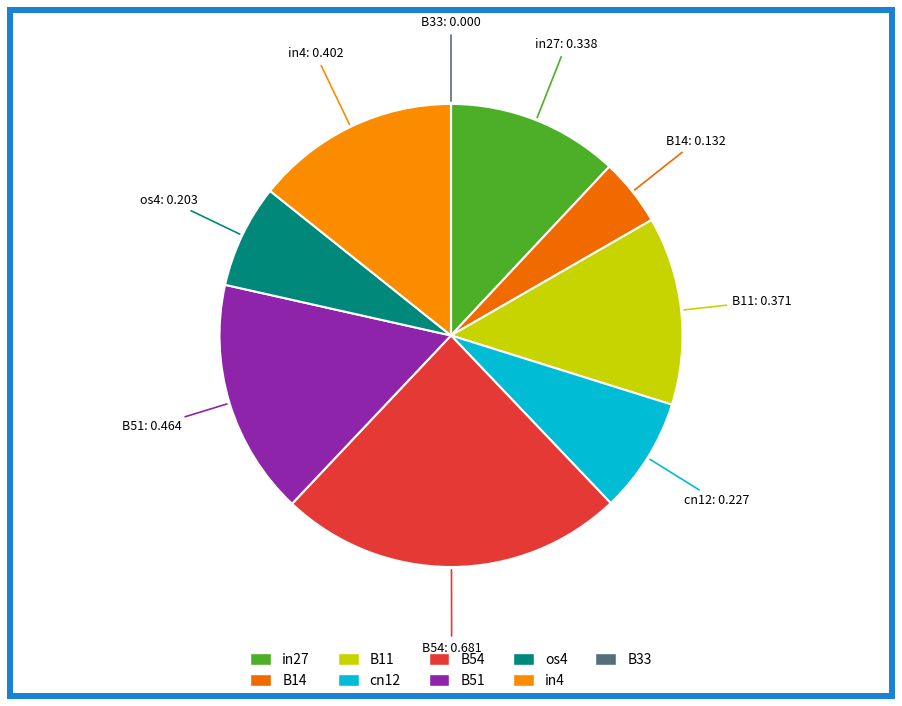

Do B54 and os4 together represent more than half of the pie?

No